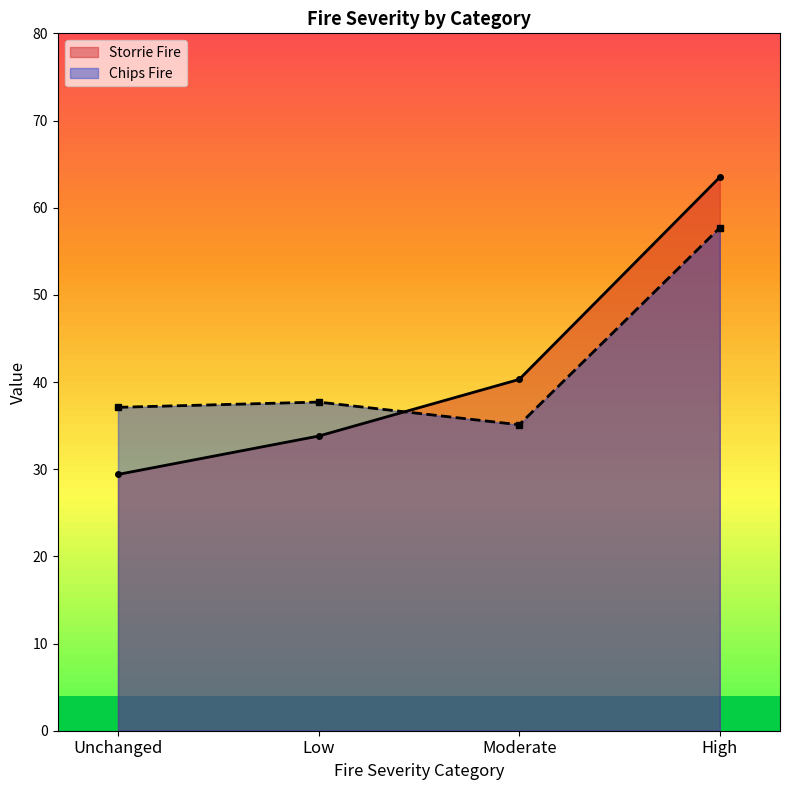

Is it true that Storrie Fire equals 63.5 at High?

True